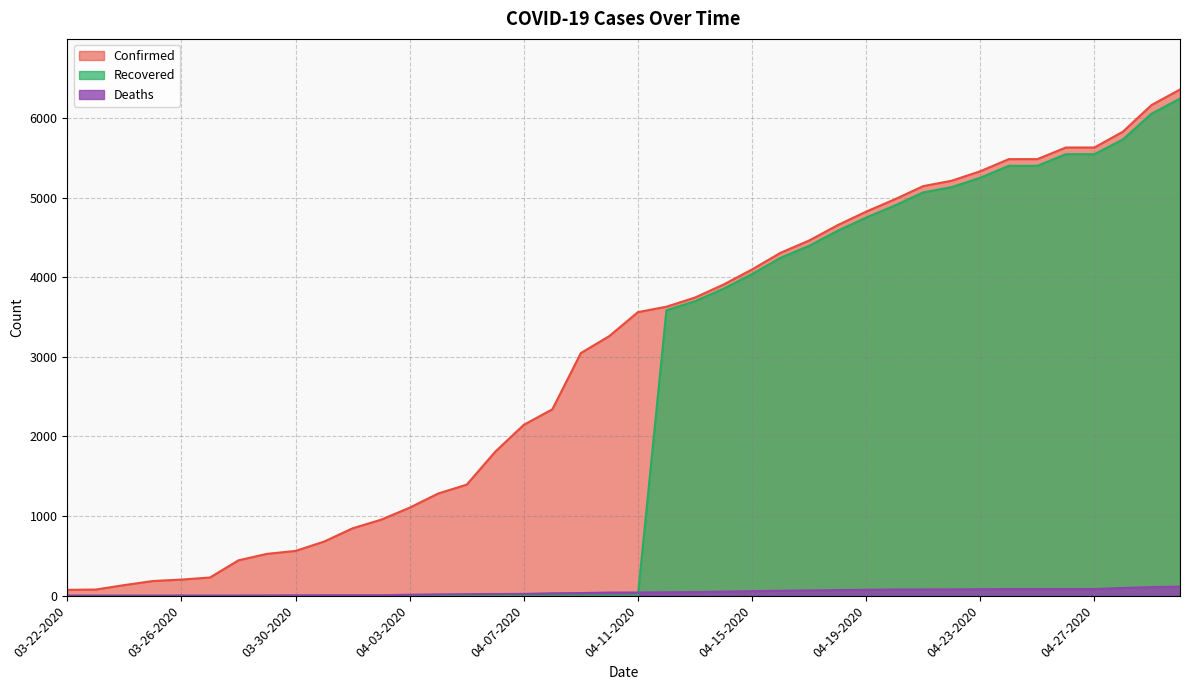

What is the total value across all series at 04-03-2020?

1119